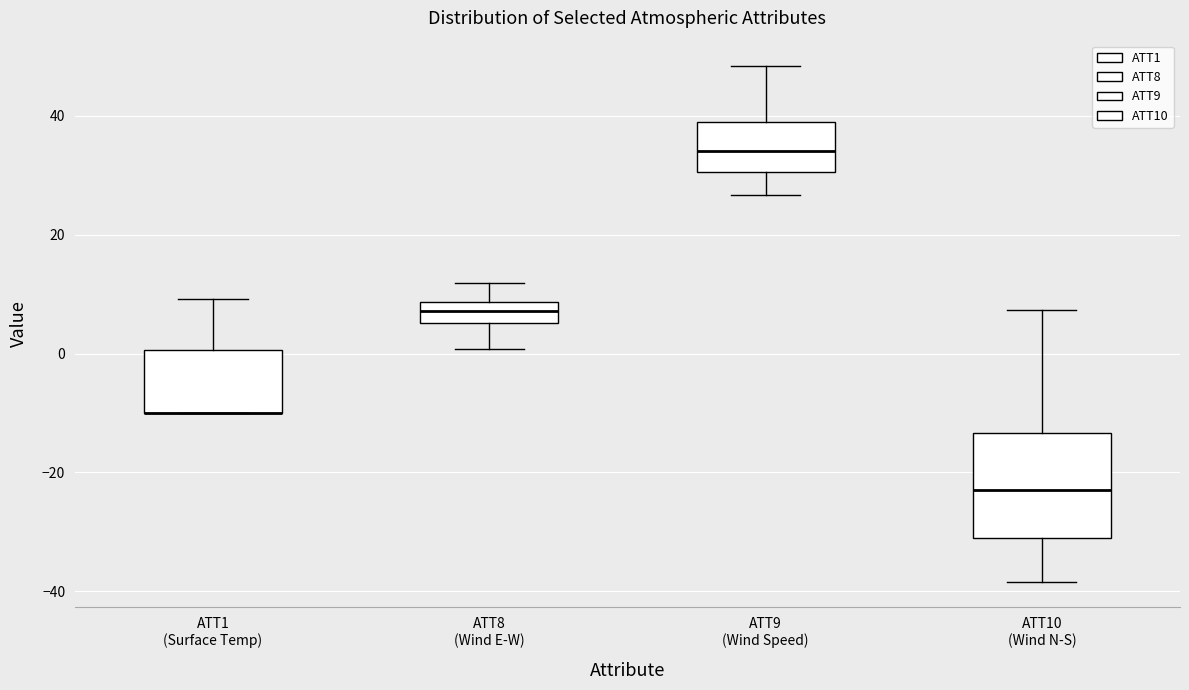

Reading left to right, read every box against the y-axis: the position of its median line, the range the box covers, and the ends of its whiskers. The values are not printed on the chart, so give them approximately, as read against the axis.

ATT1 (Surface Temp): median -10 (drawn on the box's lower edge), box -10 to 0, whiskers -10 to 10
ATT8 (Wind E-W): median 8 (inside the box), box 6 to 8, whiskers 0 to 12
ATT9 (Wind Speed): median 34, box 30 to 38, whiskers 26 to 48
ATT10 (Wind N-S): median -22, box -30 to -14, whiskers -38 to 8